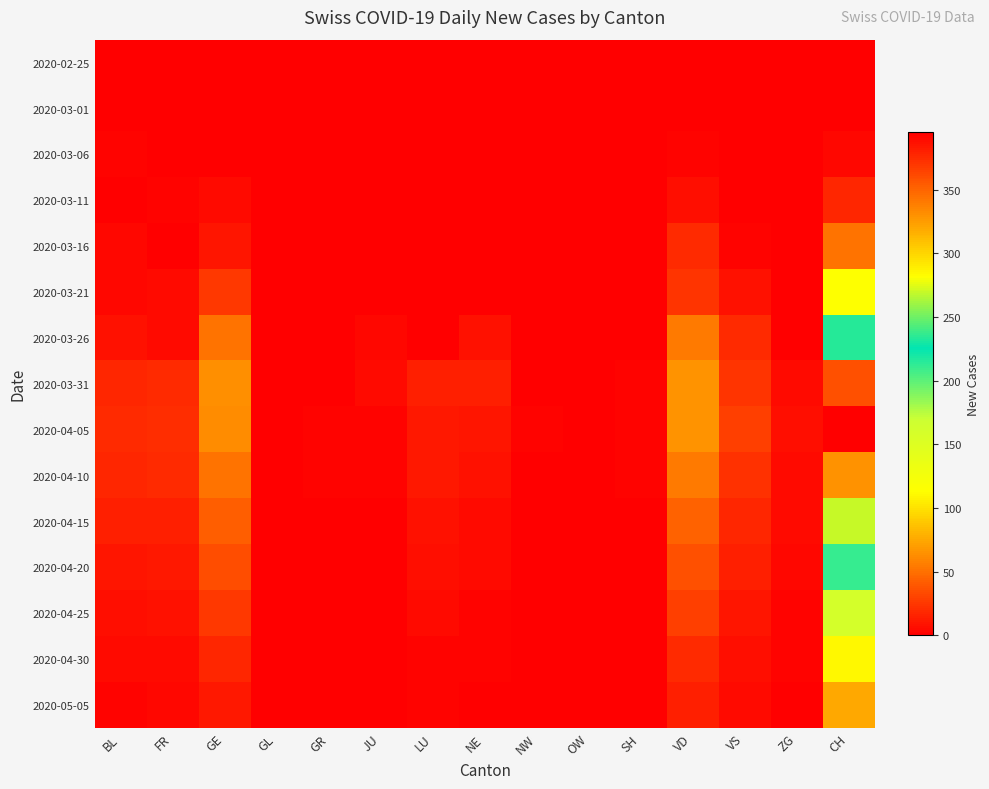

What is the total value across all series at GE?

402